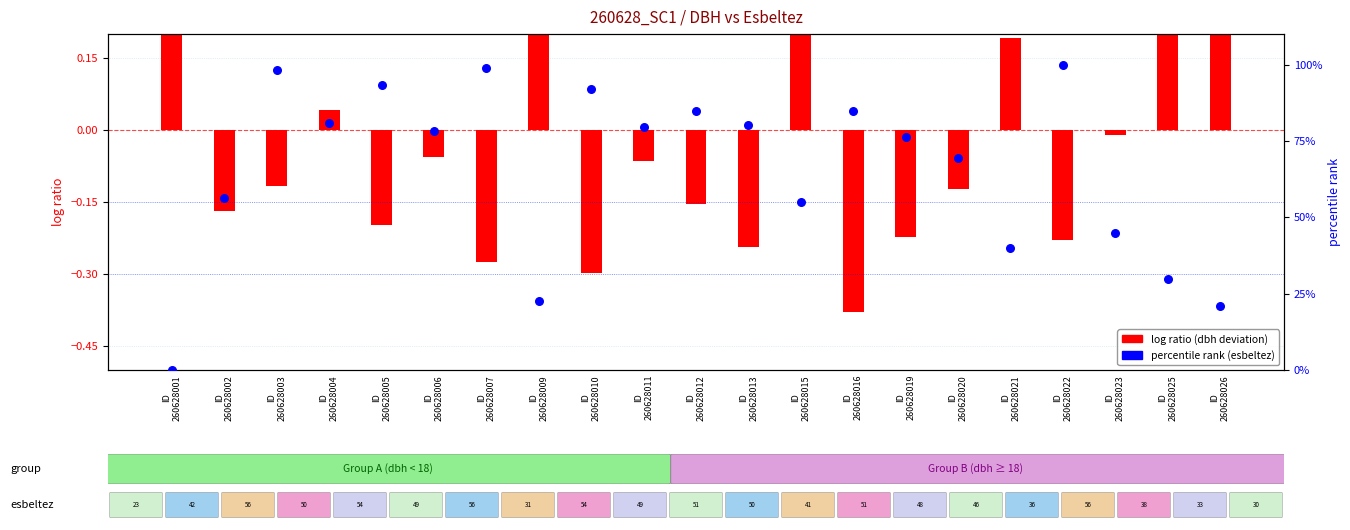

Which series has the widest spread of Y values?

percentile rank within the sample